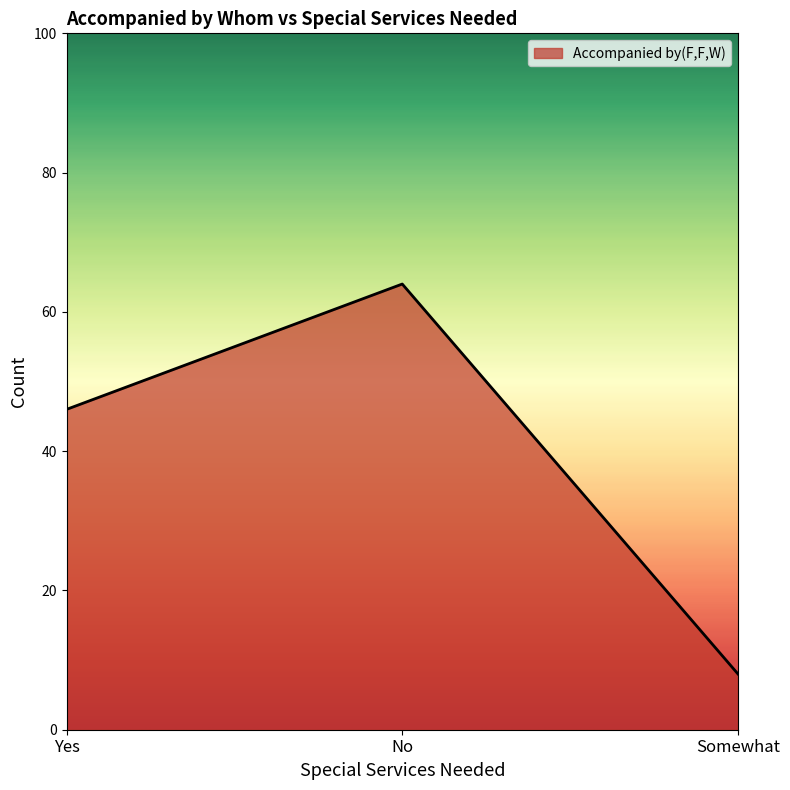

Reading right to left, what are all the values shown in this chart?

8	64	46